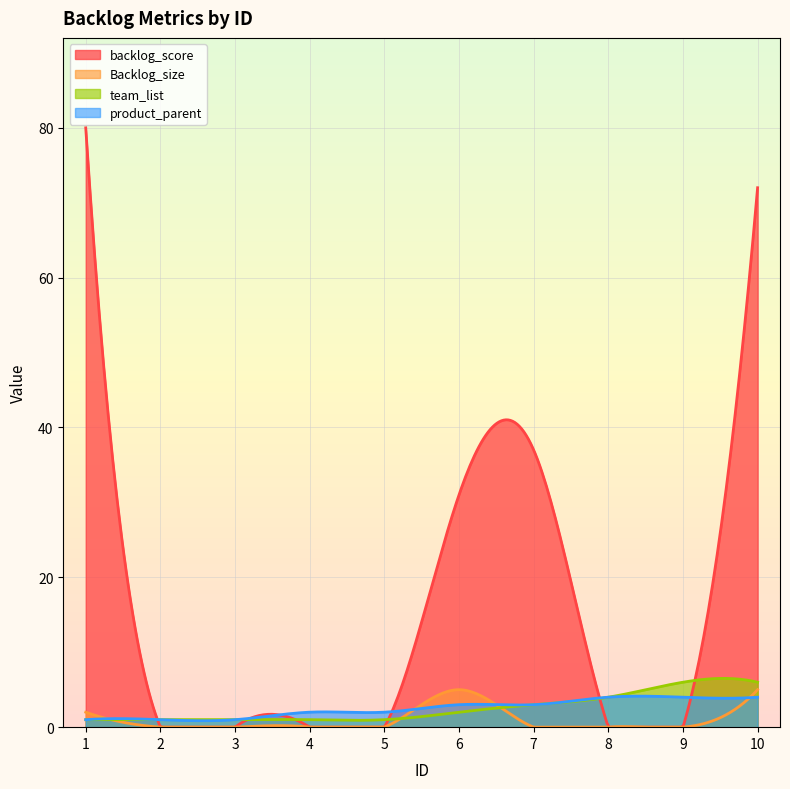

Which series has the largest range (max minus min)?

backlog_score